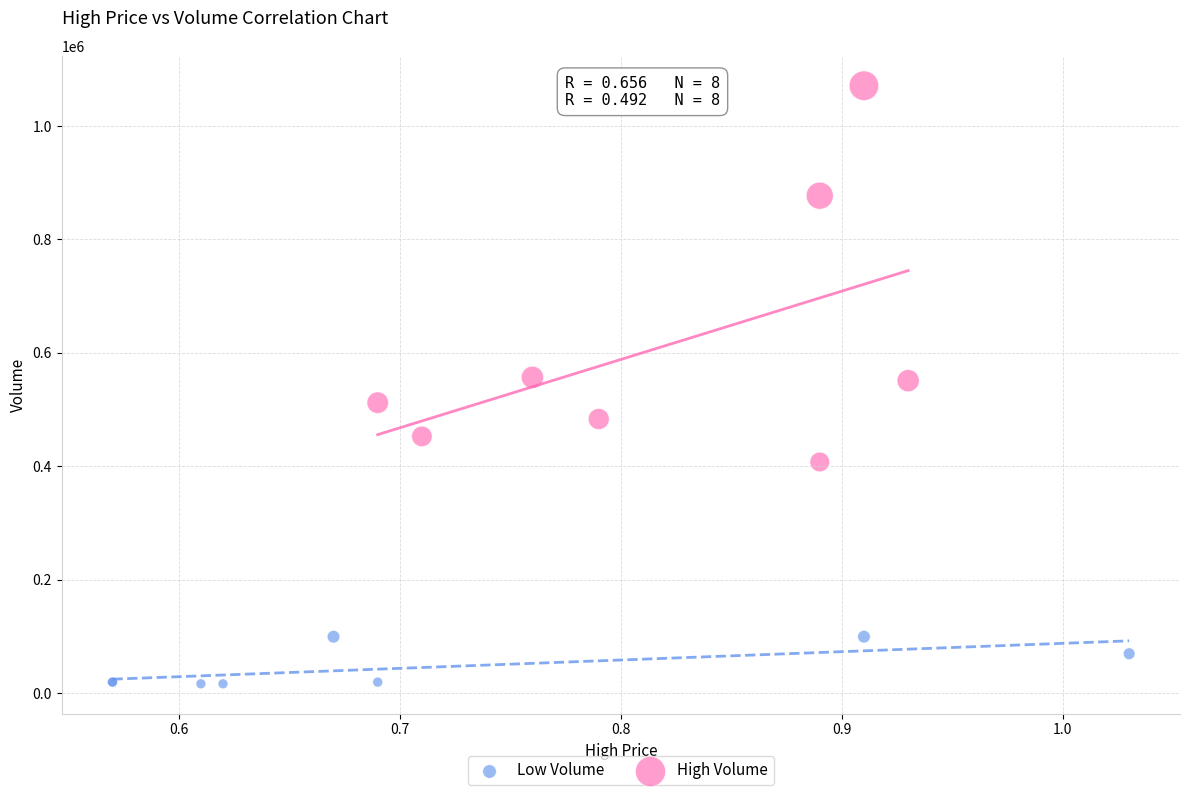

Which series has the largest Y range (max minus min)?

High Volume